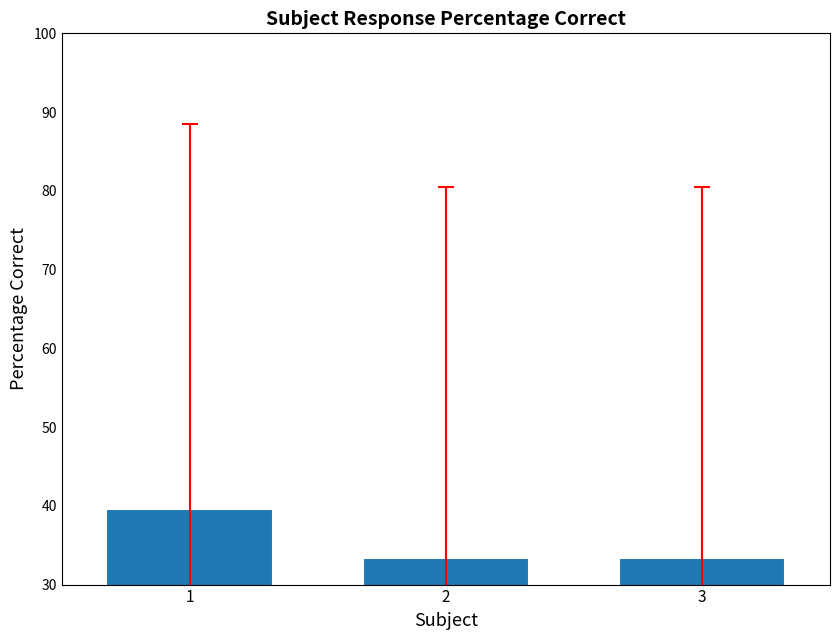

Reading left to right, transcribe all the data shown in this chart.

1=39.6	2=33.3	3=33.3